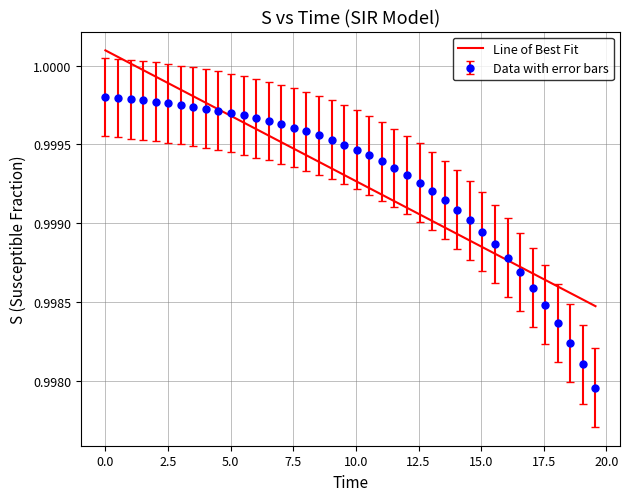

Which series has the largest range (max minus min)?

Data with error bars